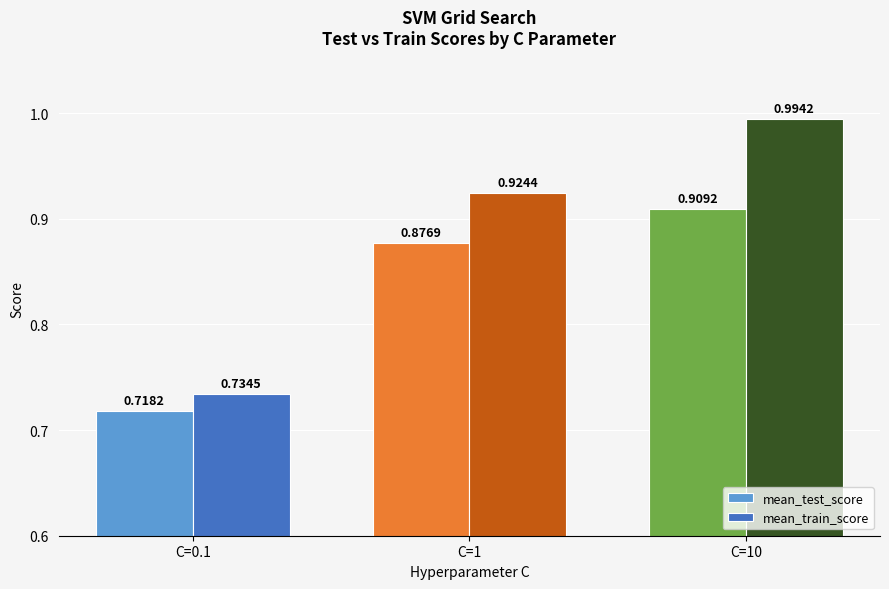

The mean_test_score series shows 0.4 at C=1. True or false?

False